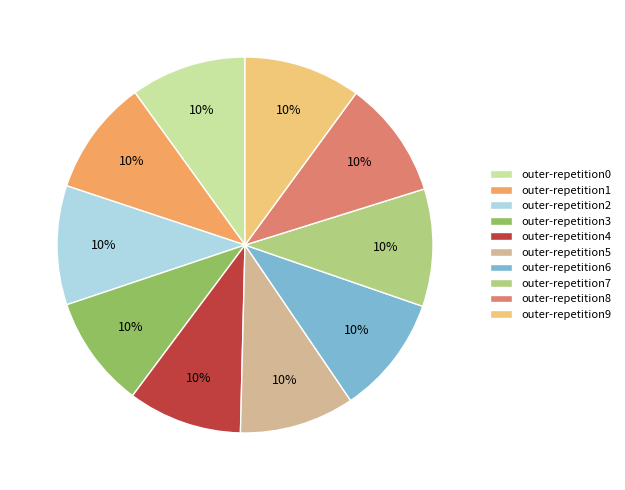

Do outer-repetition3 and outer-repetition5 together represent more than half of the pie?

No